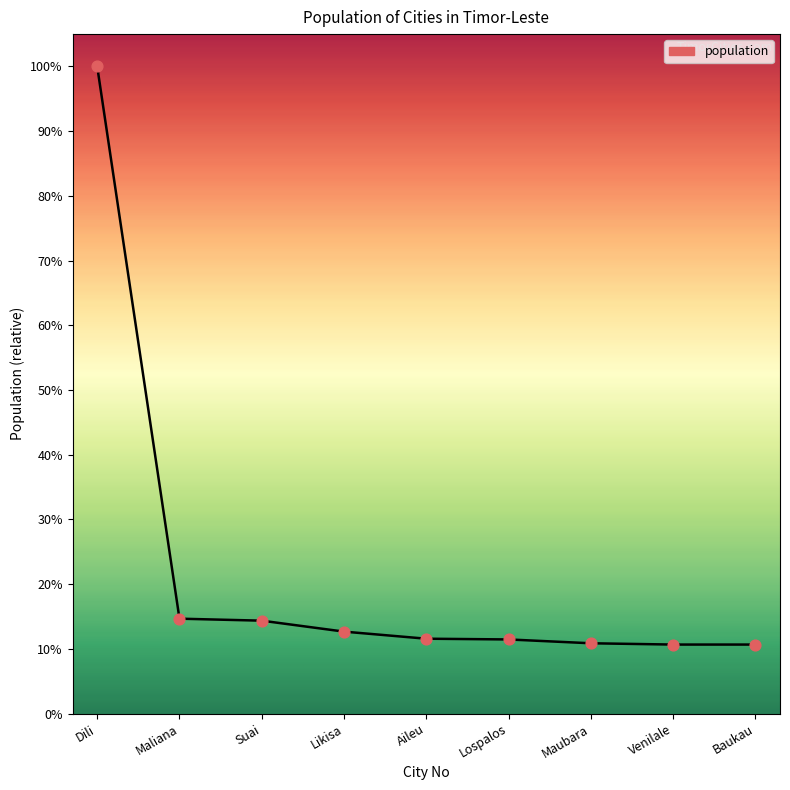

Which has a higher value, Likisa or Baukau?

Likisa